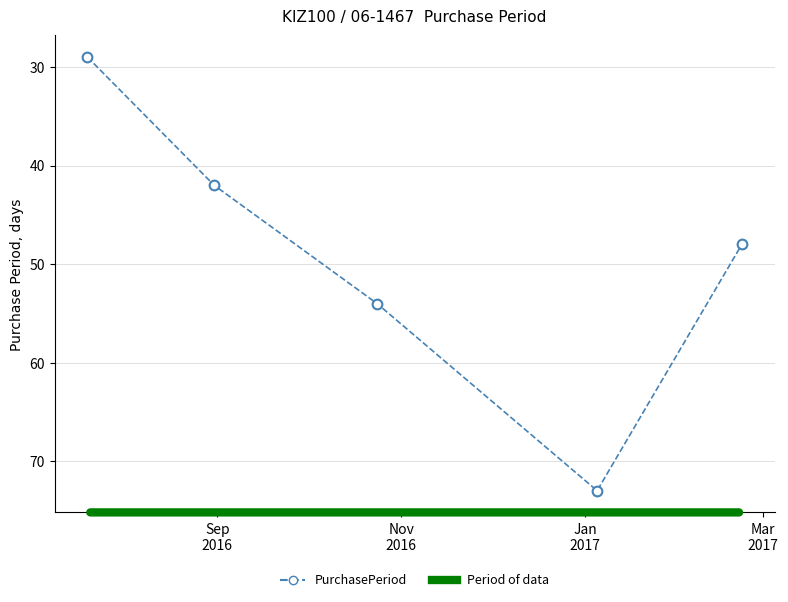

Reading left to right, list all the values displayed in this chart.

29	42	54	73	48